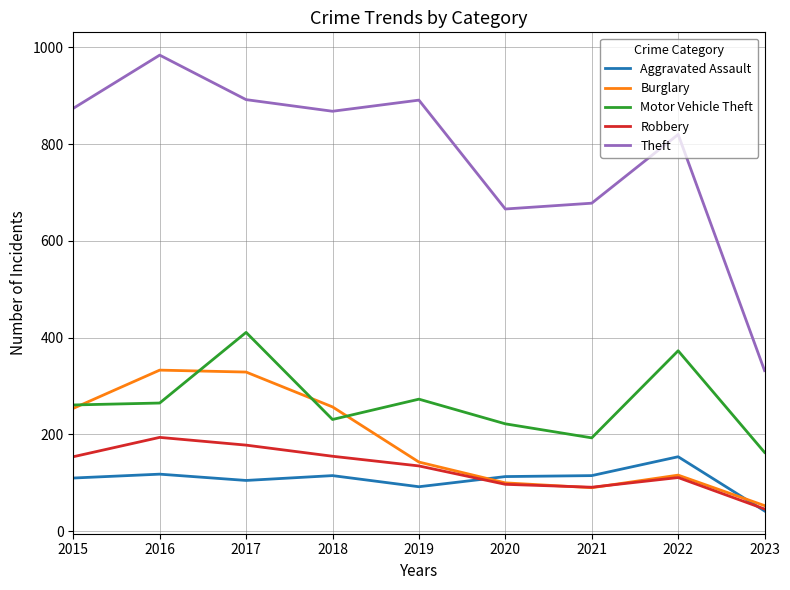

Between 2015 and 2021, which series saw the biggest shift?

Theft